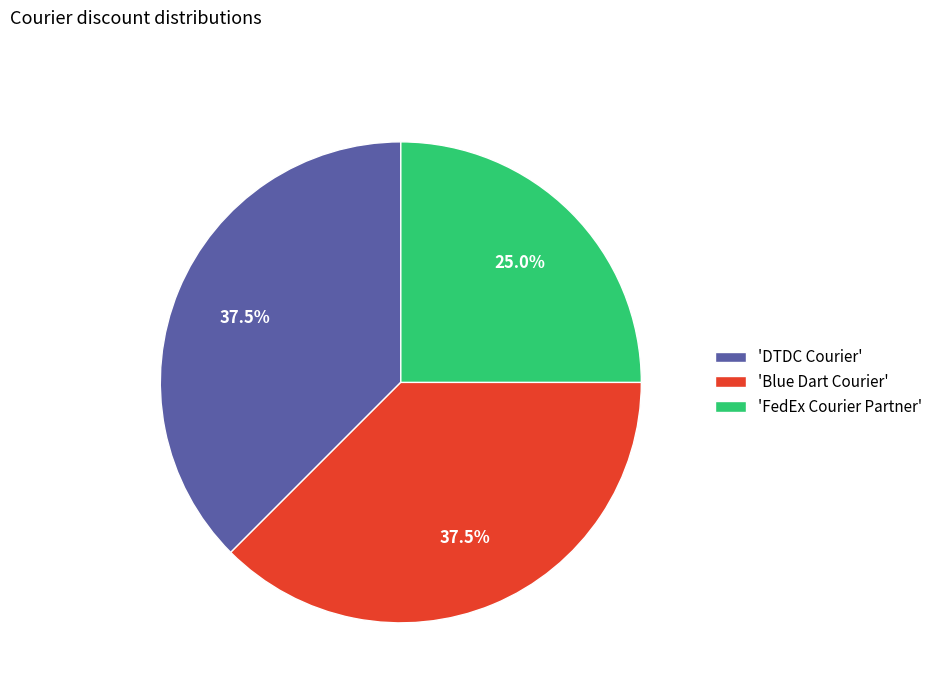

What percentage do 'DTDC Courier' and 'FedEx Courier Partner' together represent?

62.5%